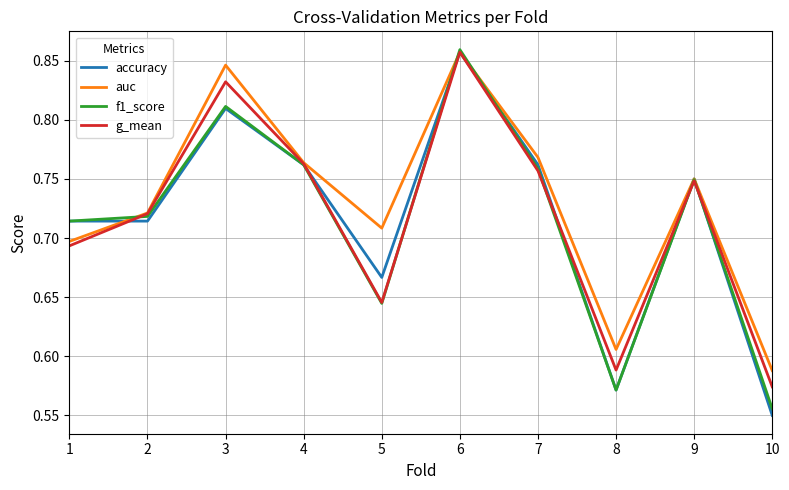

The g_mean series shows 0.7 at 1. True or false?

True